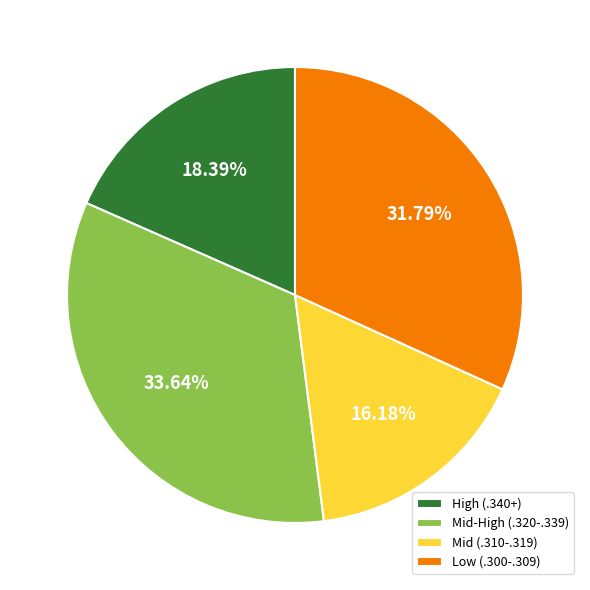

How many slices are in this pie chart?

4